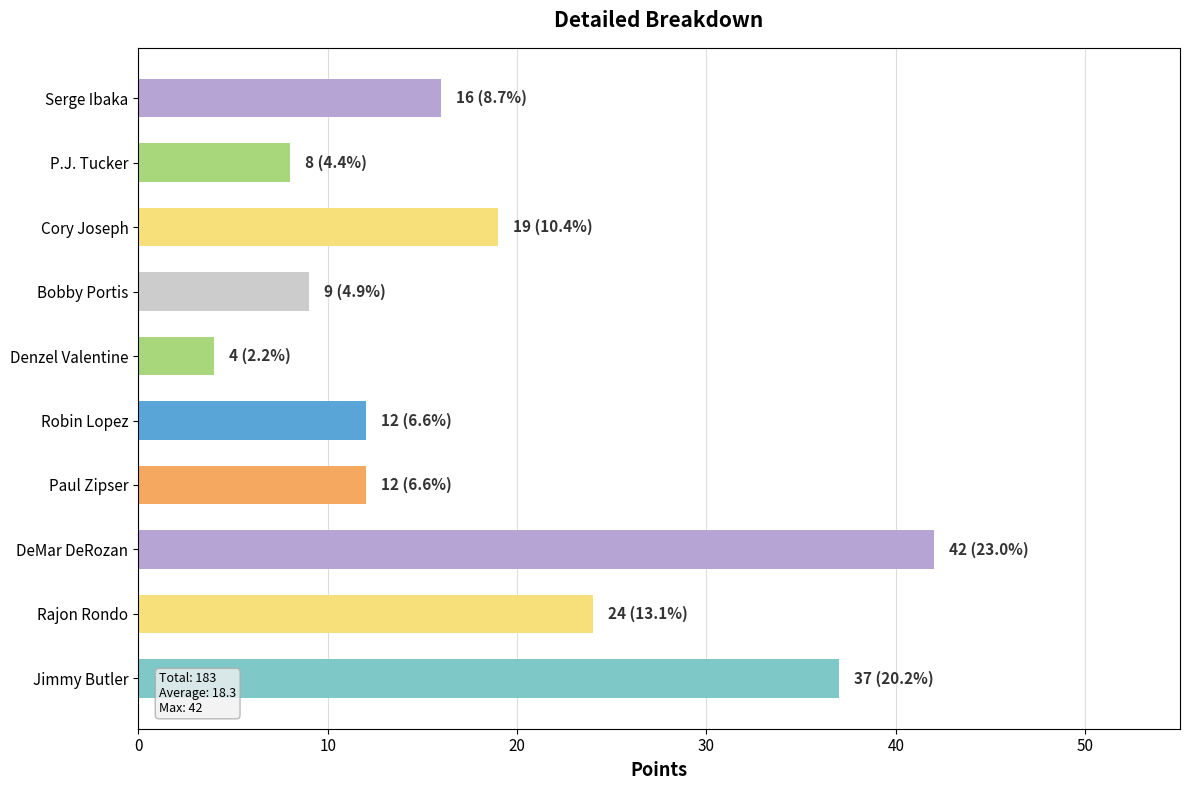

Reading top to bottom, list all the values displayed in this chart.

Serge Ibaka=16	P.J. Tucker=8	Cory Joseph=19	Bobby Portis=9	Denzel Valentine=4	Robin Lopez=12	Paul Zipser=12	DeMar DeRozan=42	Rajon Rondo=24	Jimmy Butler=37